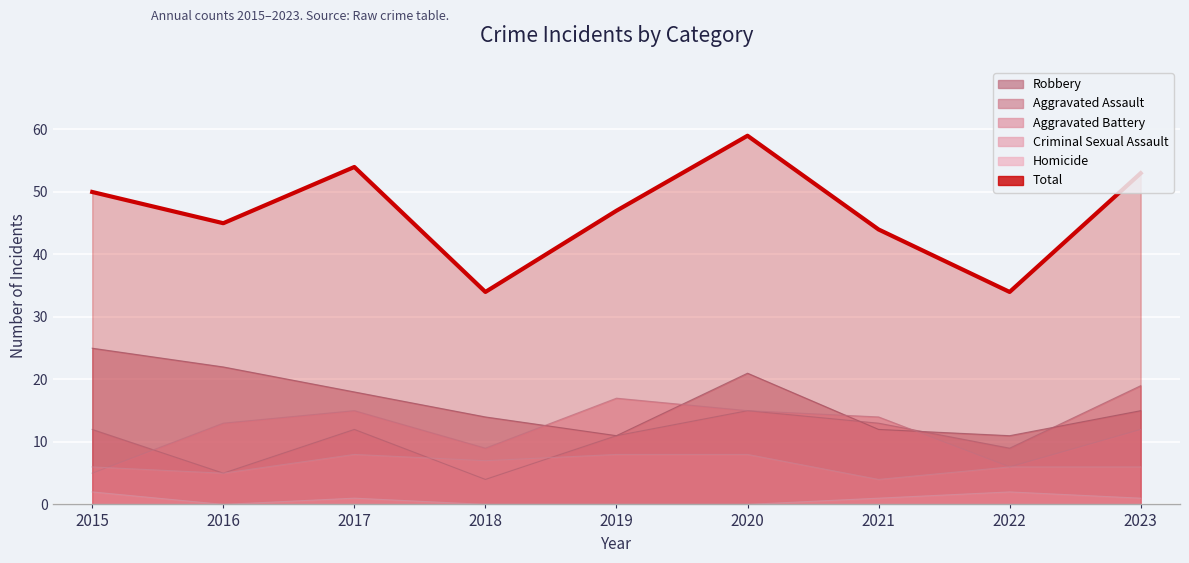

What is the greatest value displayed?

59